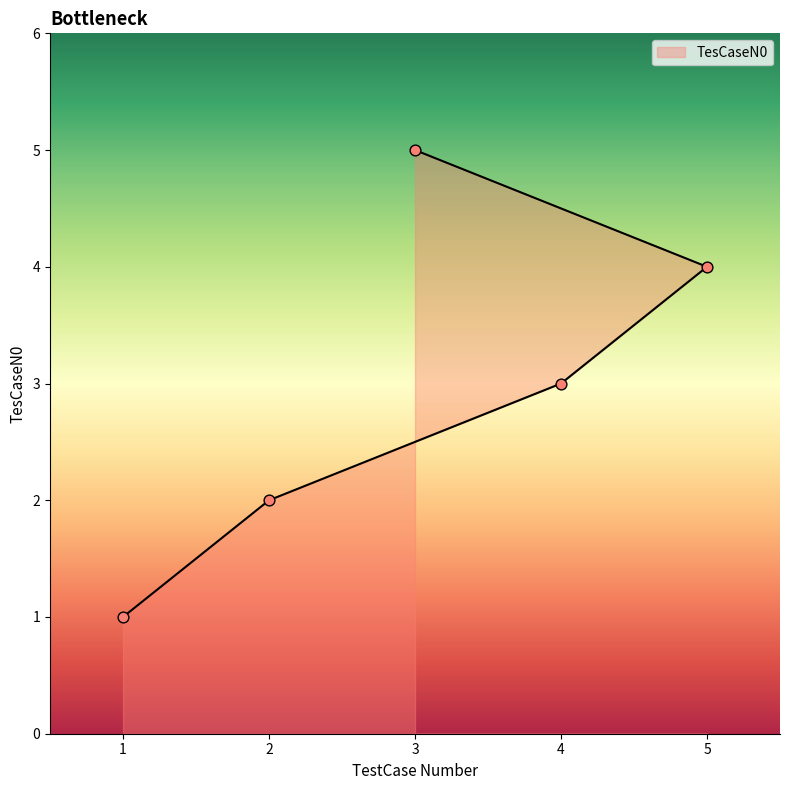

What is the change in value from 1 to 2?

+1